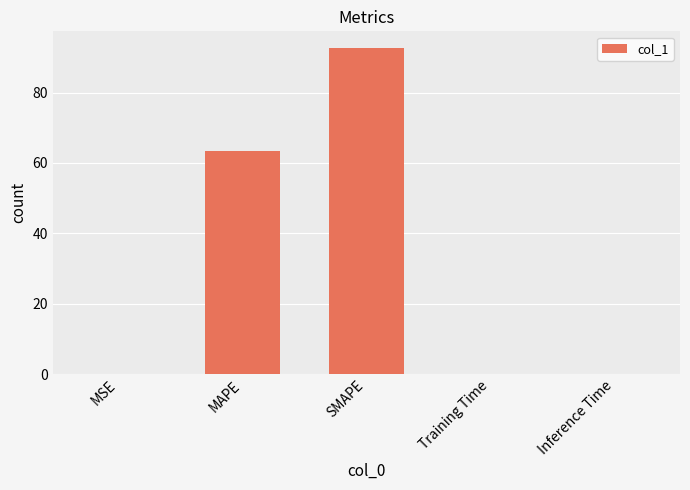

What is the sum of all values?

156.2